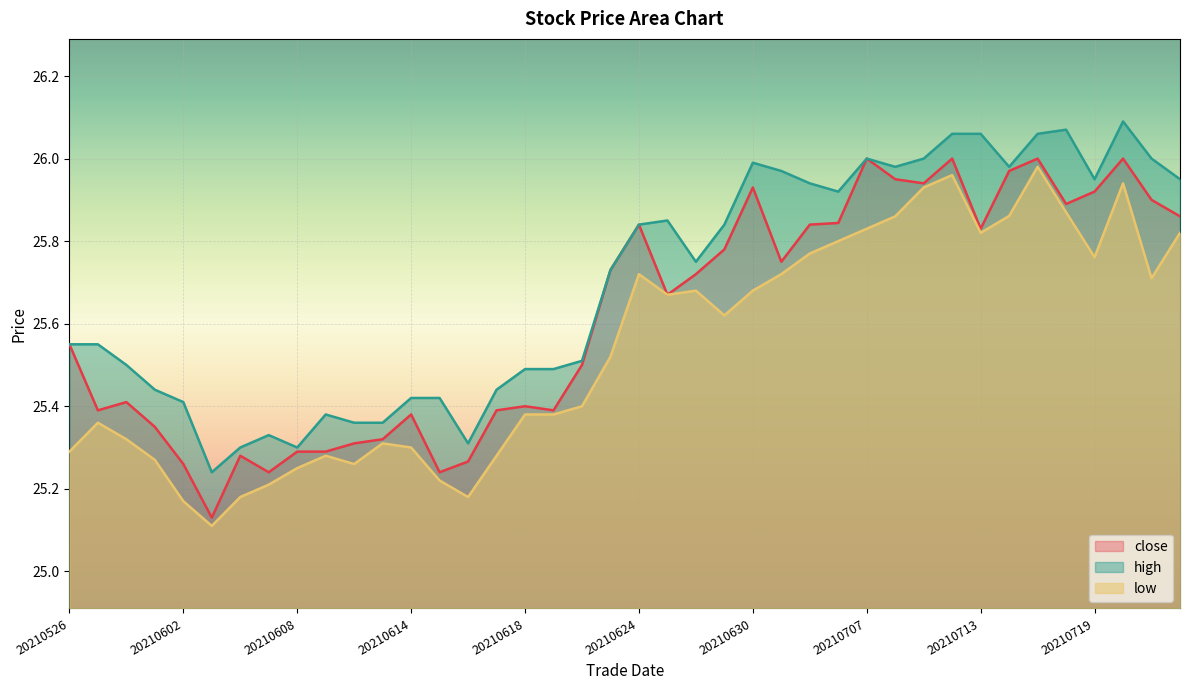

True or false: high and close cross at least once.

False